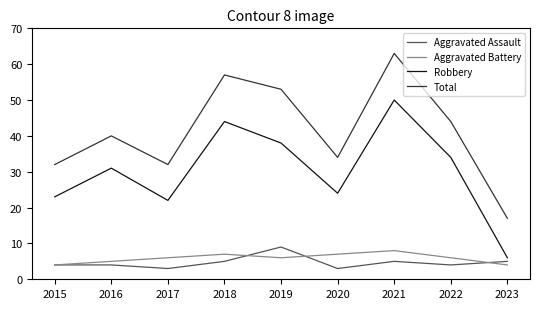

Reading right to left, what are all the values shown in this chart?

Aggravated Assault: 5	4	5	3	9	5	3	4	4
Aggravated Battery: 4	6	8	7	6	7	6	5	4
Robbery: 6	34	50	24	38	44	22	31	23
Total: 17	44	63	34	53	57	32	40	32